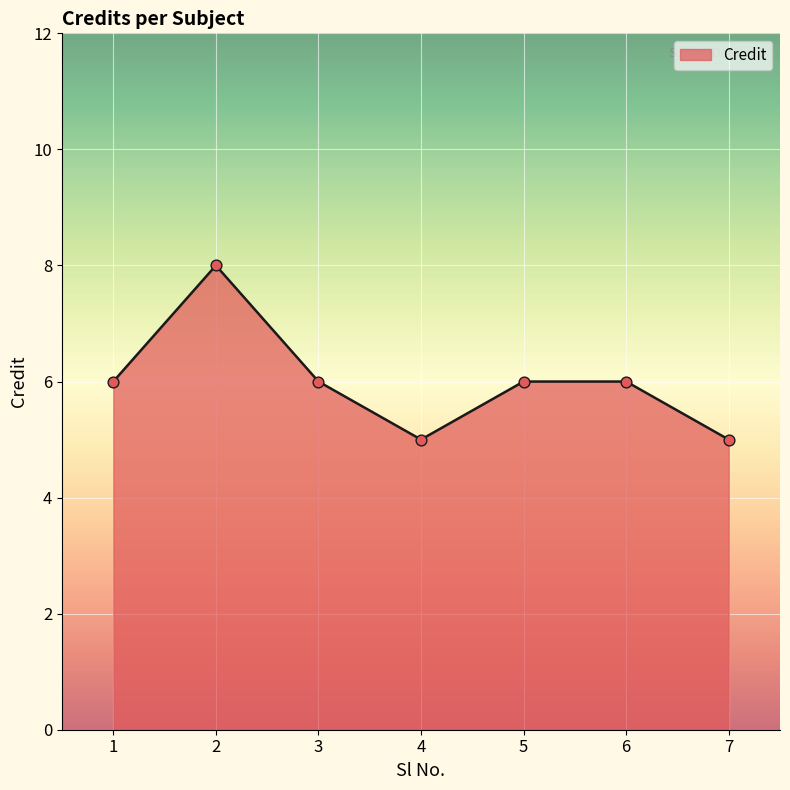

Between 4 and 3, which is larger?

3